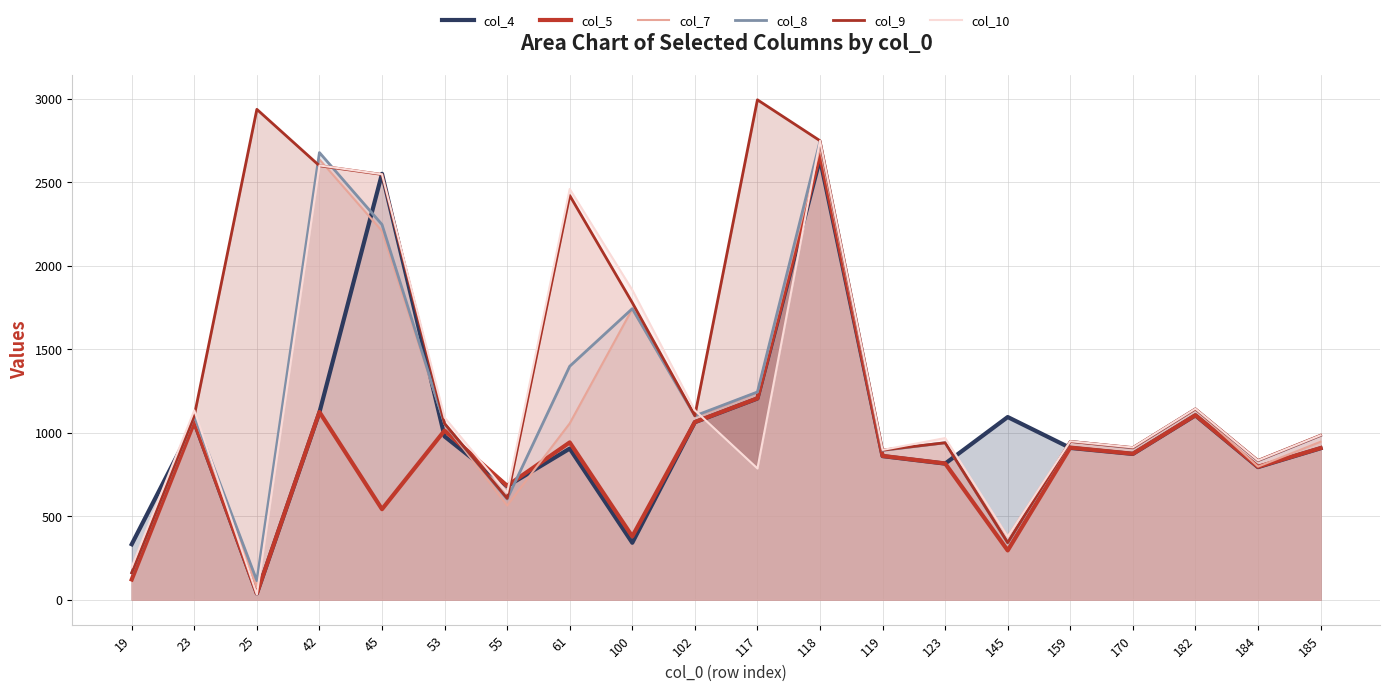

What is the value of the col_4 point at the 2nd from the left?

1063